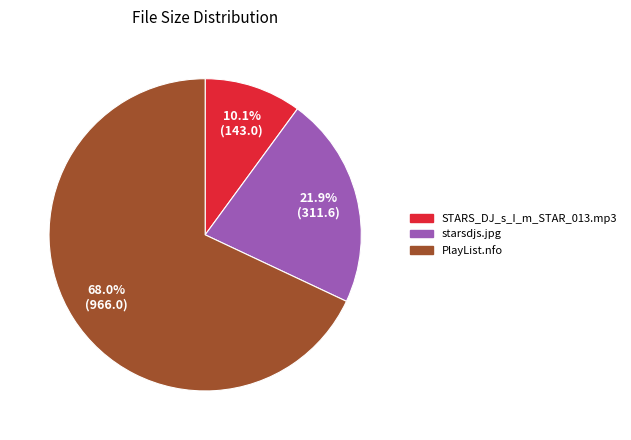

Which category accounts for the majority?

PlayList.nfo